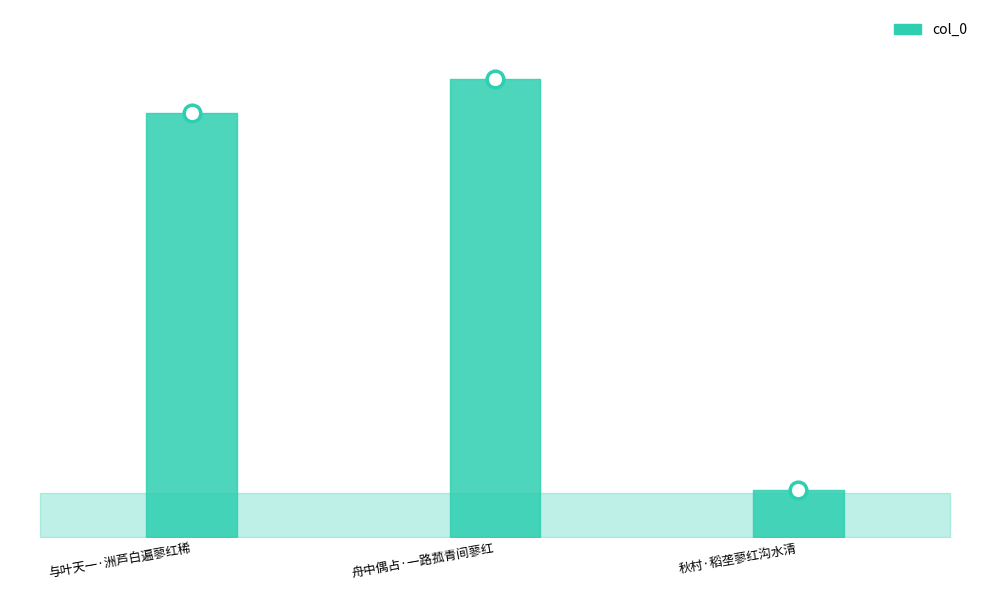

Which category has the highest value across all series?

舟中偶占·一路菰青间蓼红